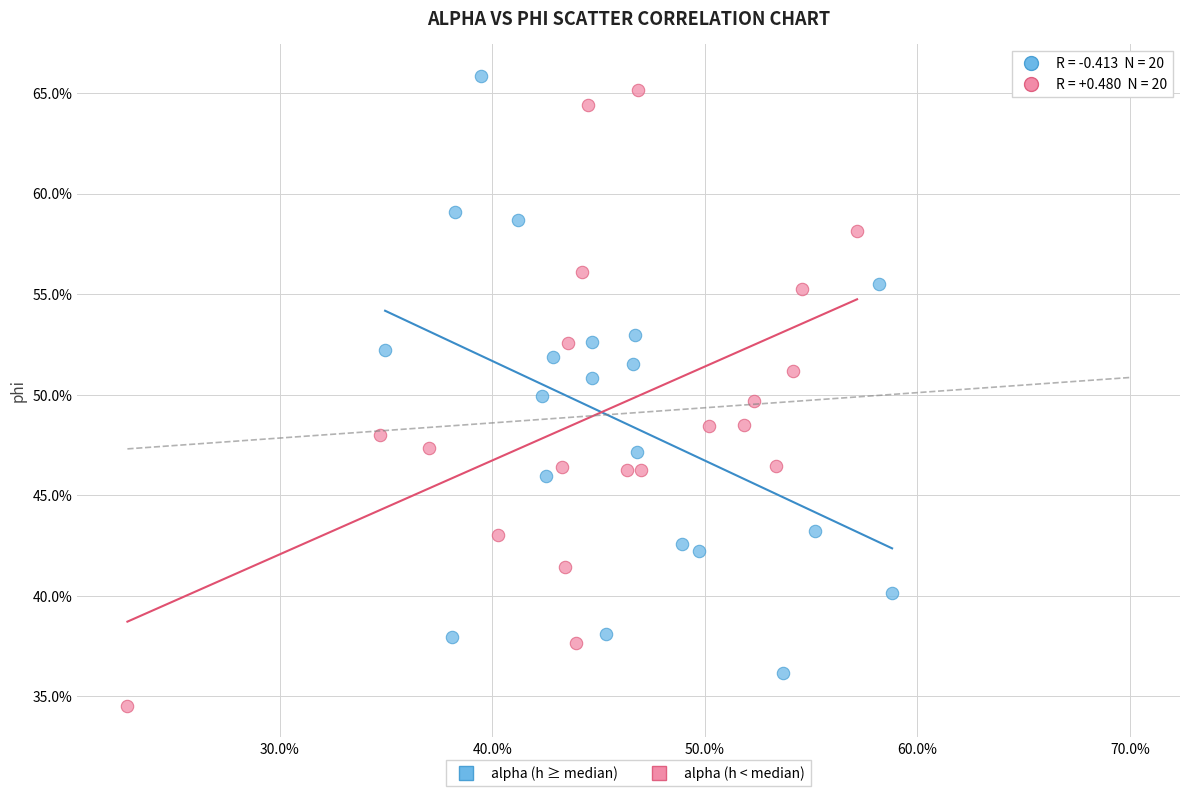

Which series has the largest Y range (max minus min)?

alpha (h < median)